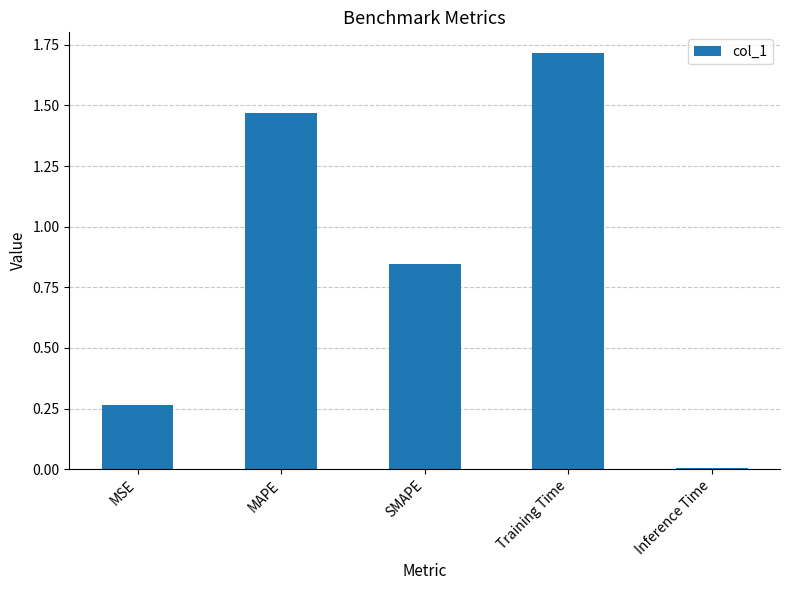

Are the bars horizontal?

No